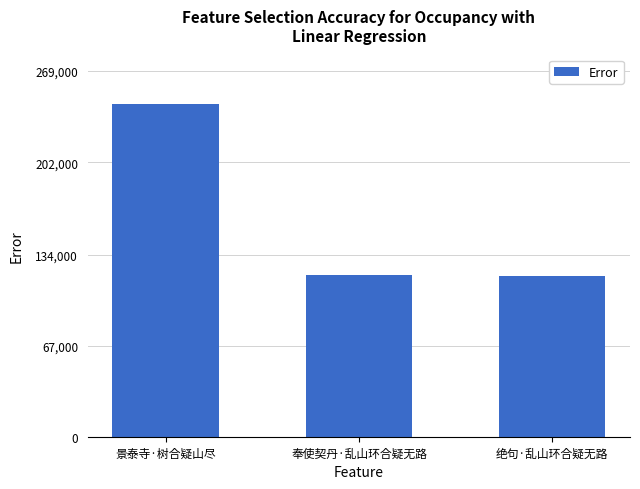

Reading left to right, list all the values displayed in this chart.

景泰寺·树合疑山尽=244541	奉使契丹·乱山环合疑无路=119095	绝句·乱山环合疑无路=117970